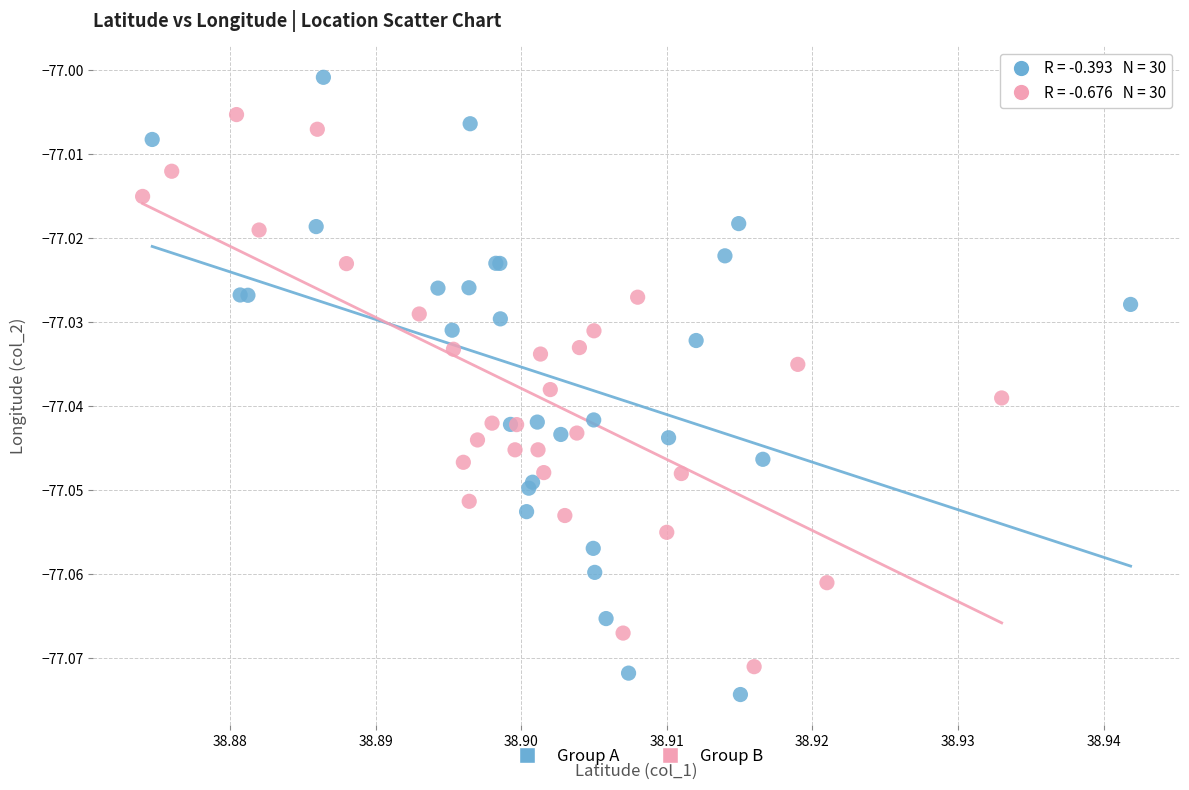

Which series reaches the maximum Y coordinate?

Group A